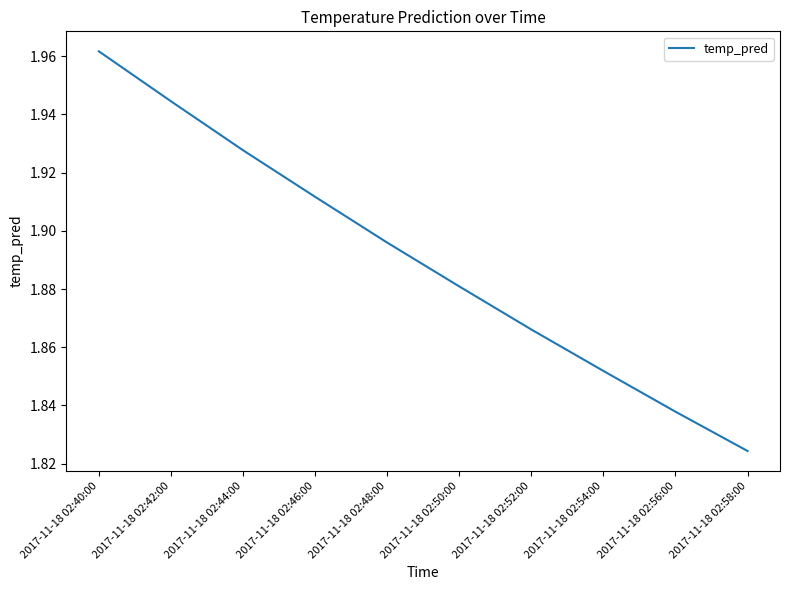

How many lines are shown in the chart?

1